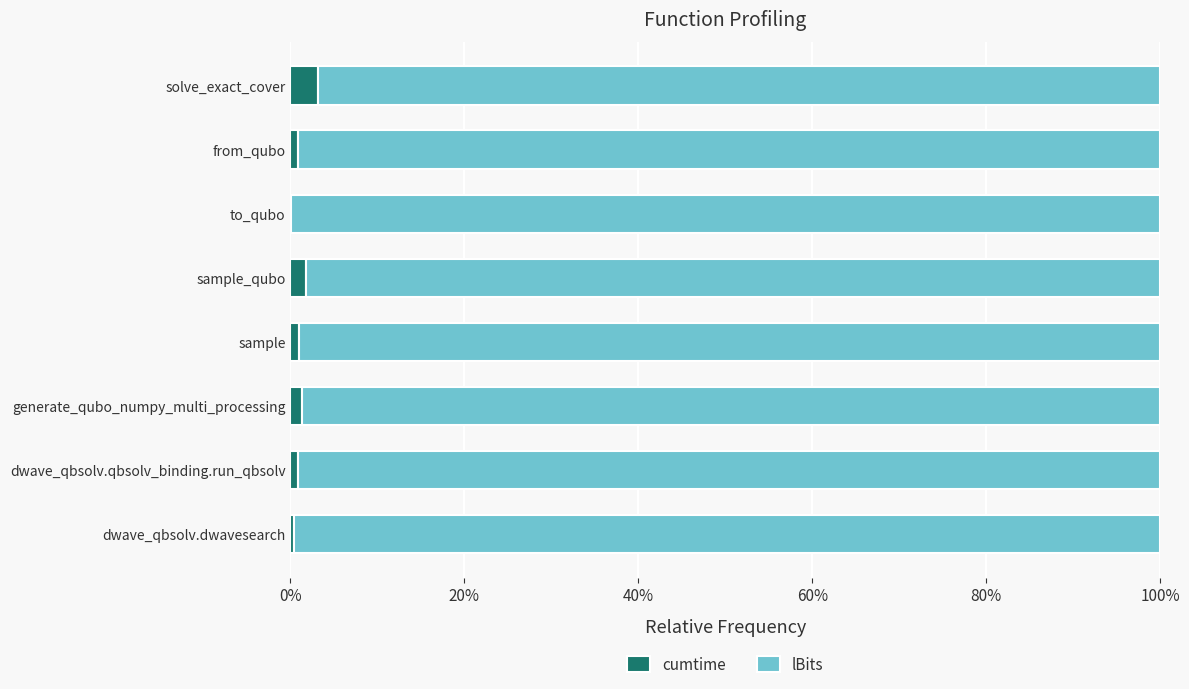

What is the maximum value for cumtime?

3.1